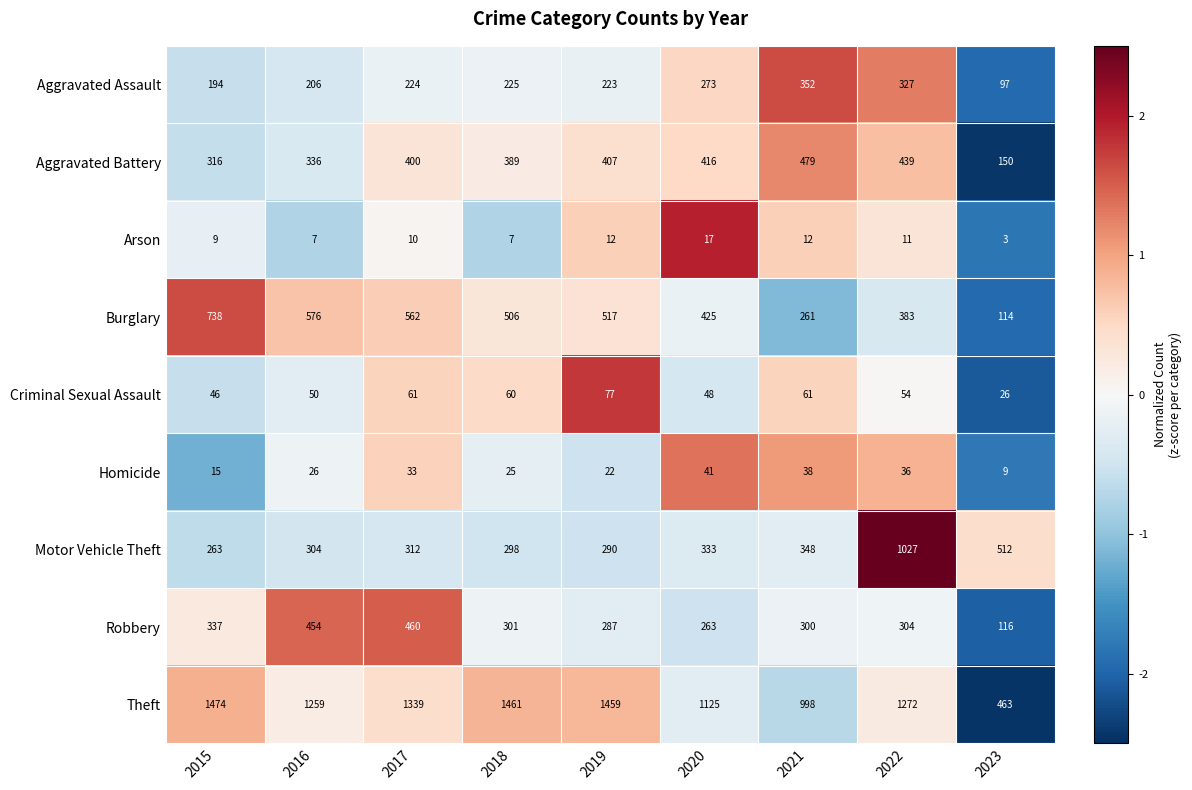

The Theft series shows 1272 at 2022. True or false?

True